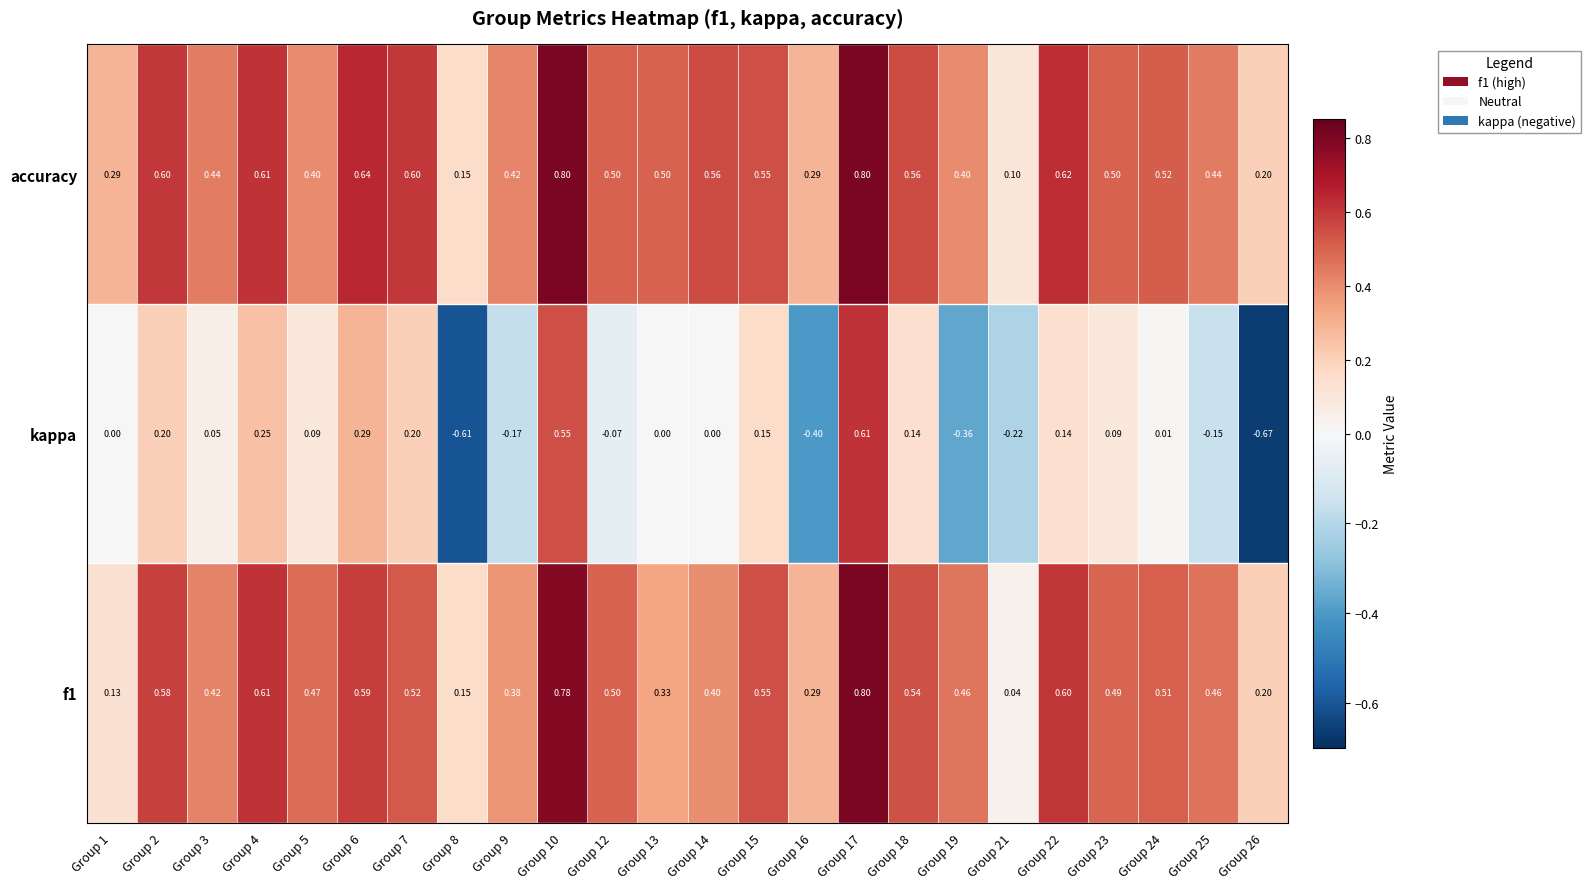

Which series has the widest spread of values?

kappa